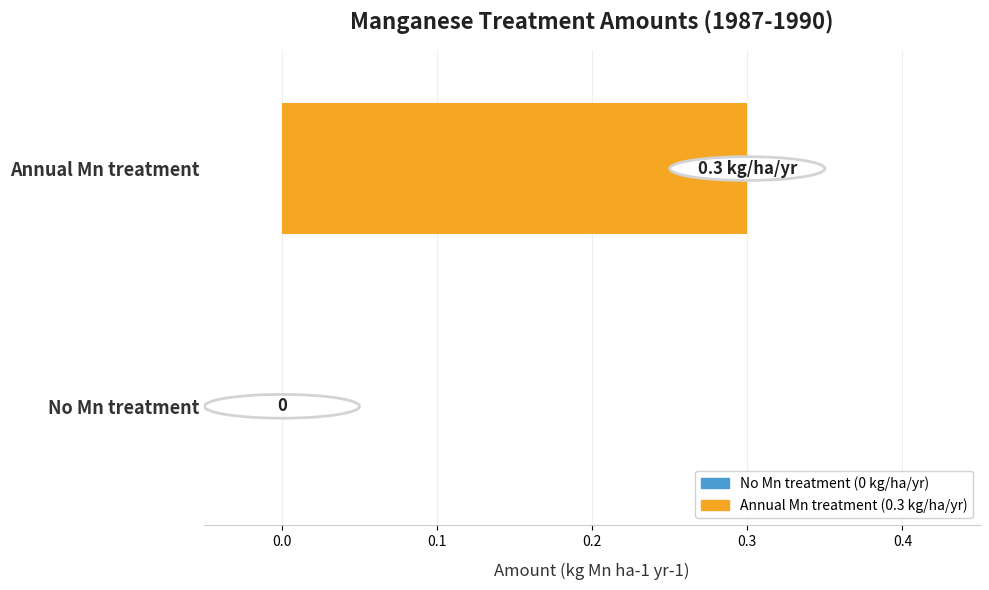

What is the approximate value at Annual Mn treatment?

0.3